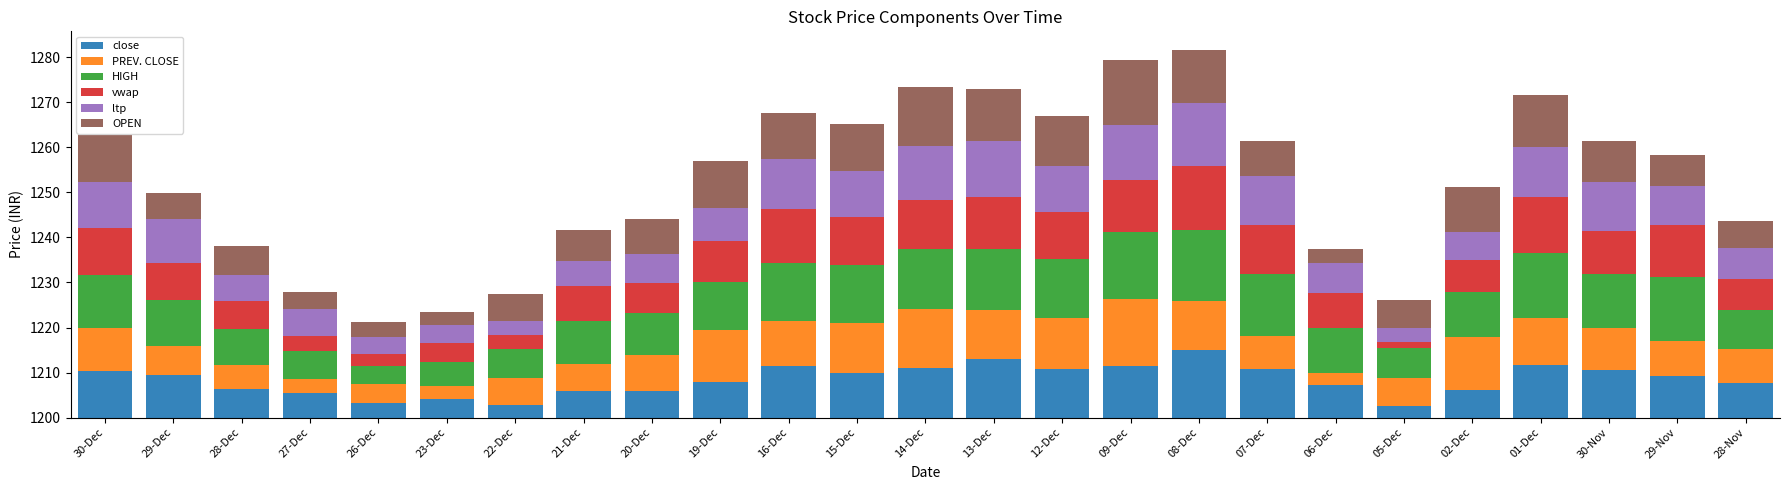

What is the average value of the OPEN series?

8.3